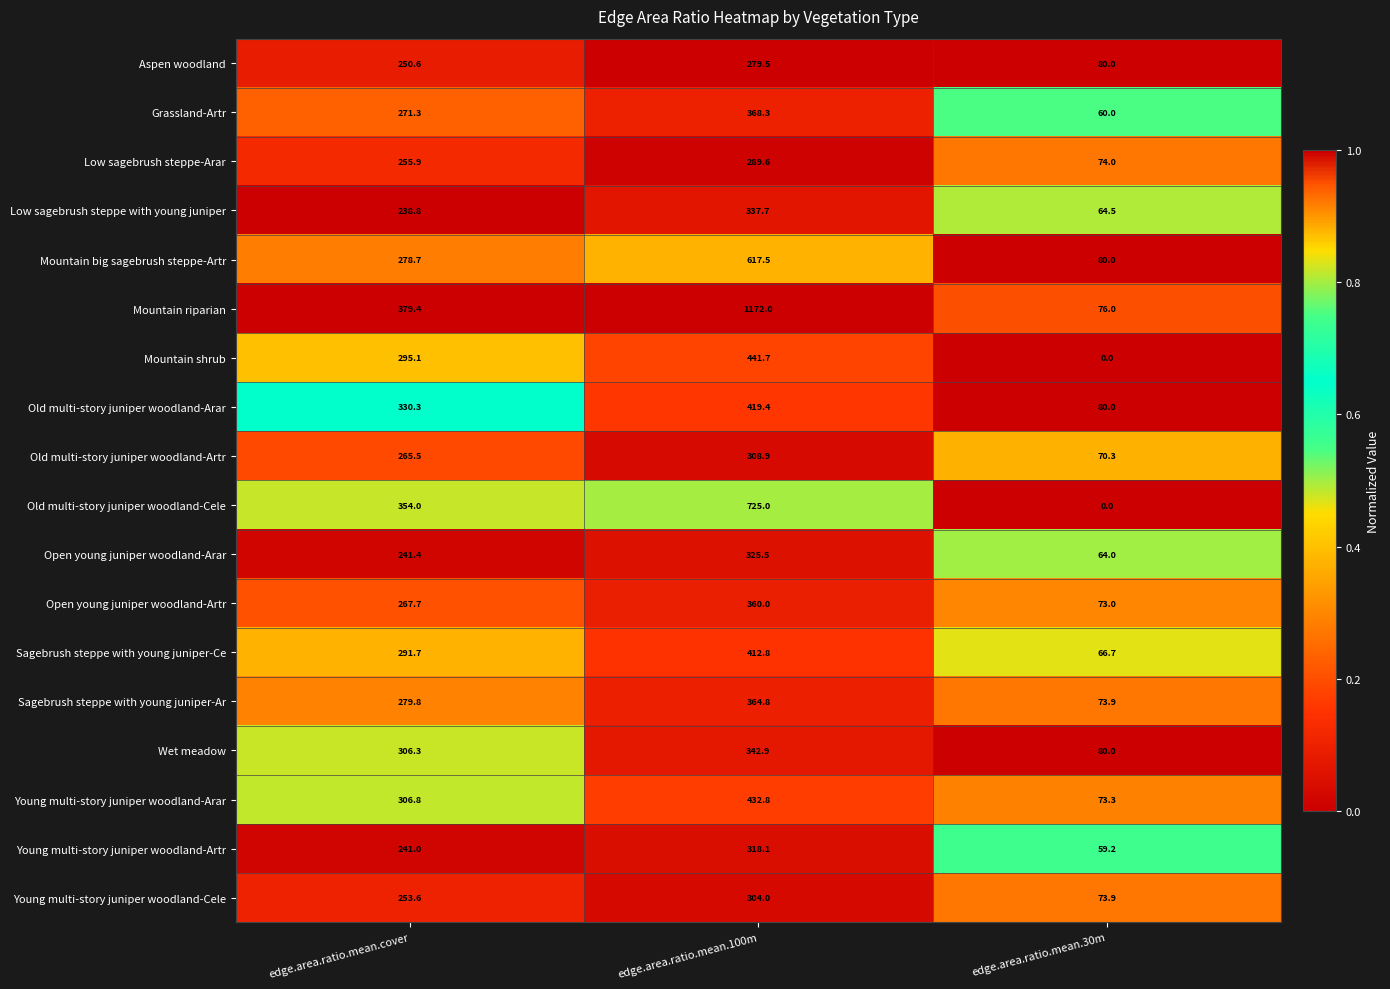

List the labels in order of Mountain riparian value, smallest first.

edge.area.ratio.mean.30m, edge.area.ratio.mean.cover, edge.area.ratio.mean.100m